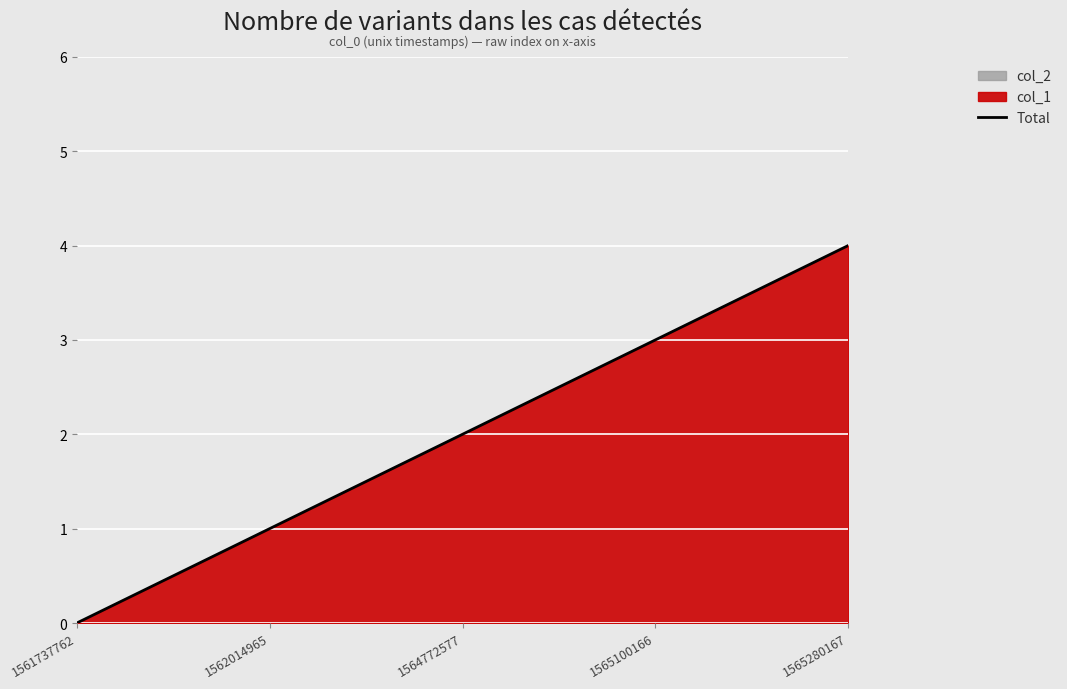

Reading left to right, what are all the values shown in this chart?

1561737762=0	1562014965=1	1564772577=2	1565100166=3	1565280167=4